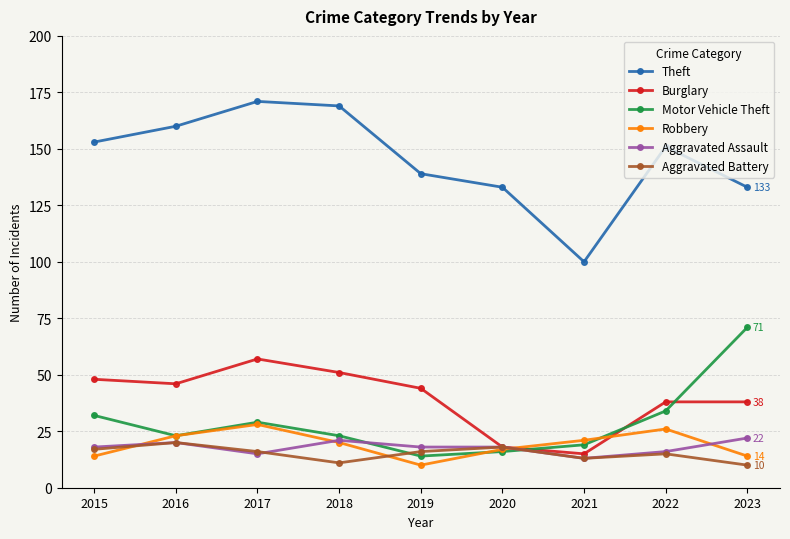

Is this an area chart (filled region under the line)?

No